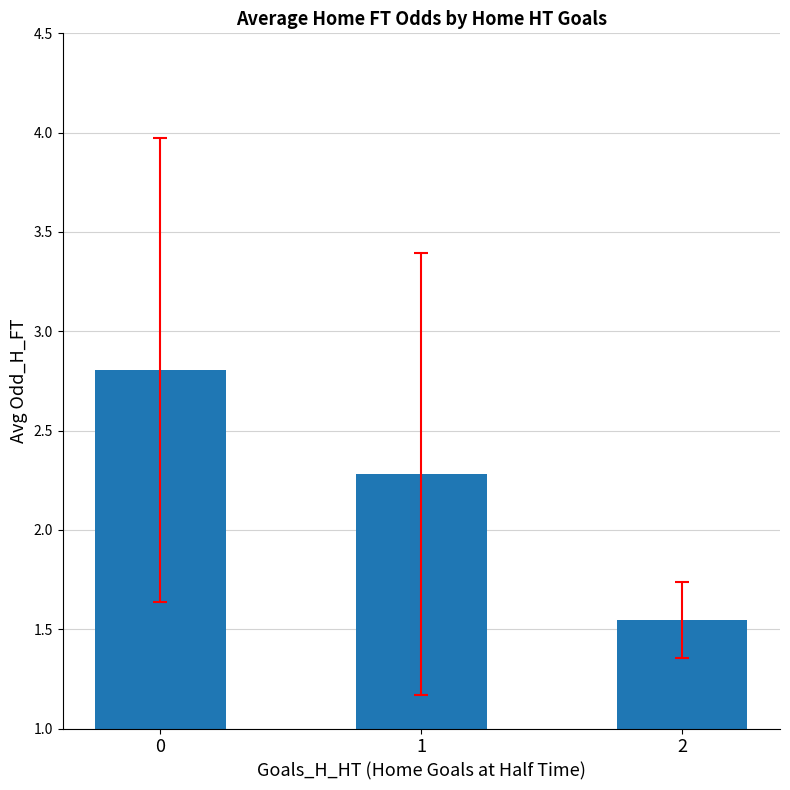

How many bars are there in total?

3